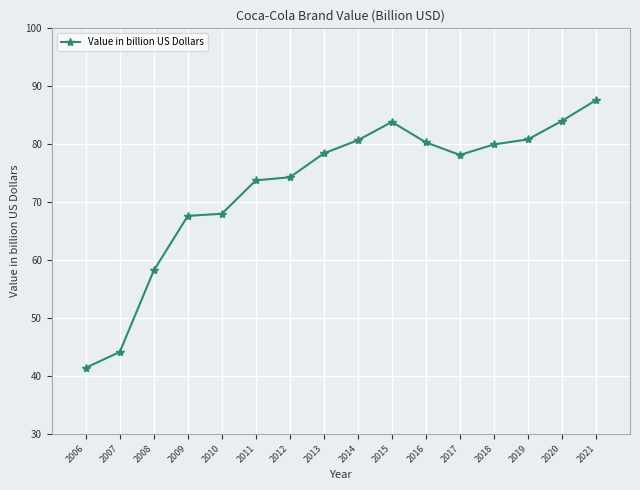

True or false: the data shows 41.4 at 2006.

True